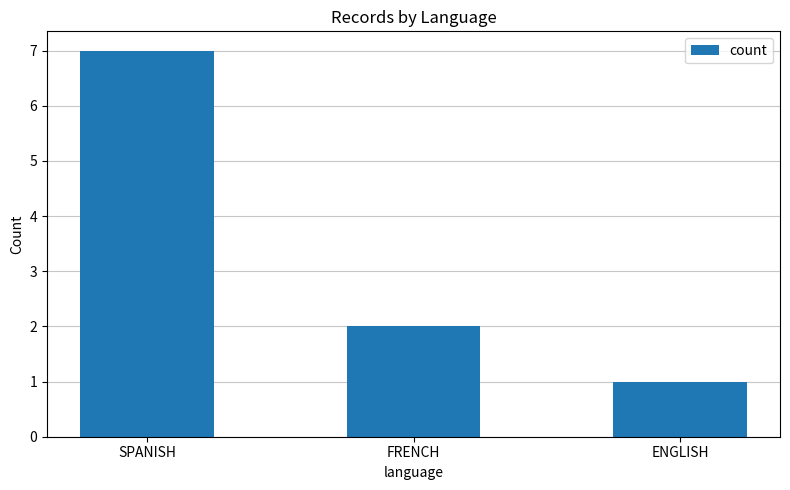

At which label is the value closest to 4?

FRENCH